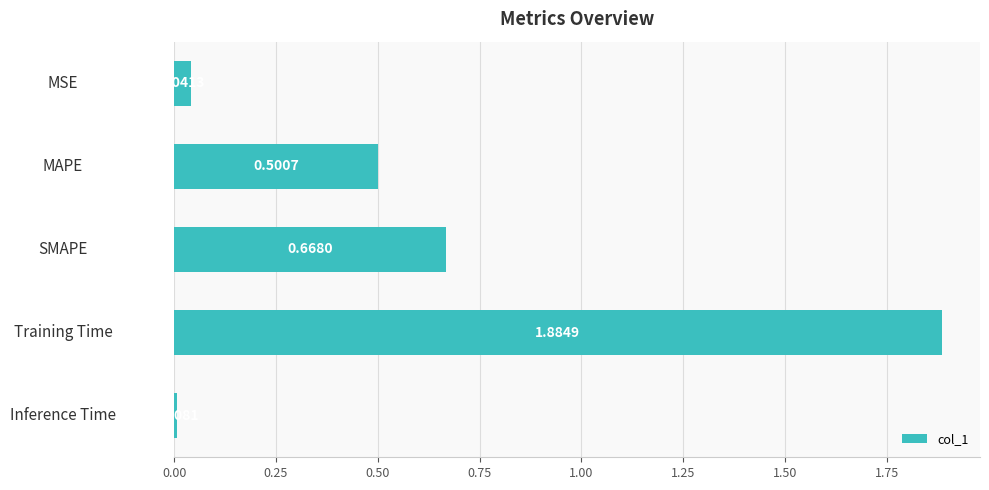

What is the label of the 5th bar from the top?

Inference Time